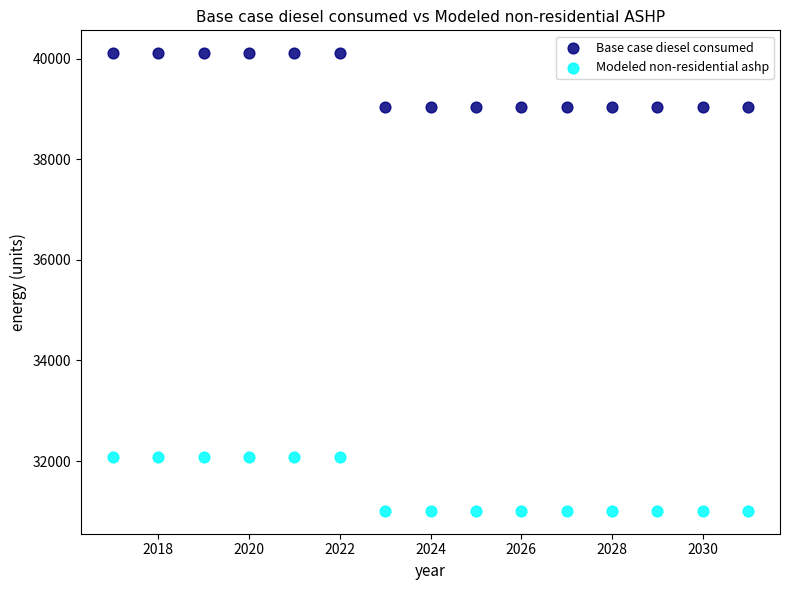

Across all data points, what is the range of Y values (max minus min)?

9096.4